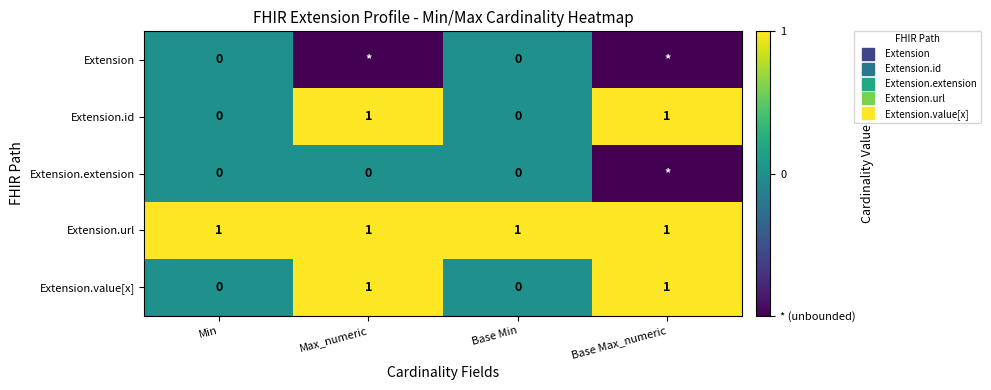

Which category has the highest value across all series?

Max_numeric